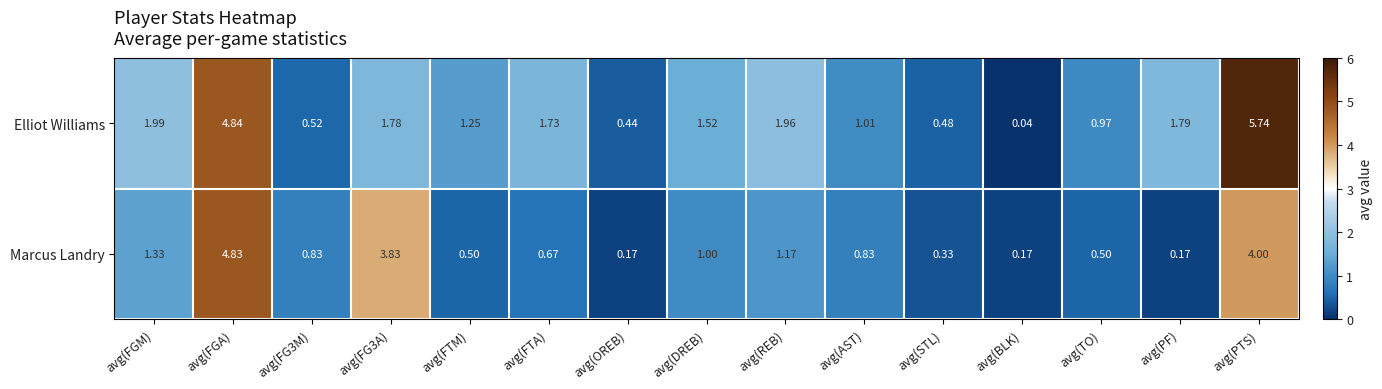

At which category is the sum across all series the highest?

avg(PTS)